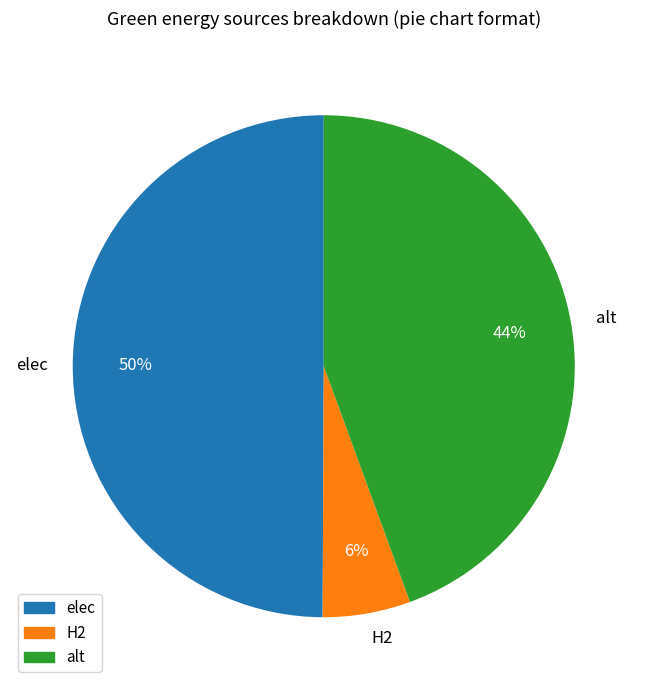

To the nearest percent, what portion does elec represent?

50%